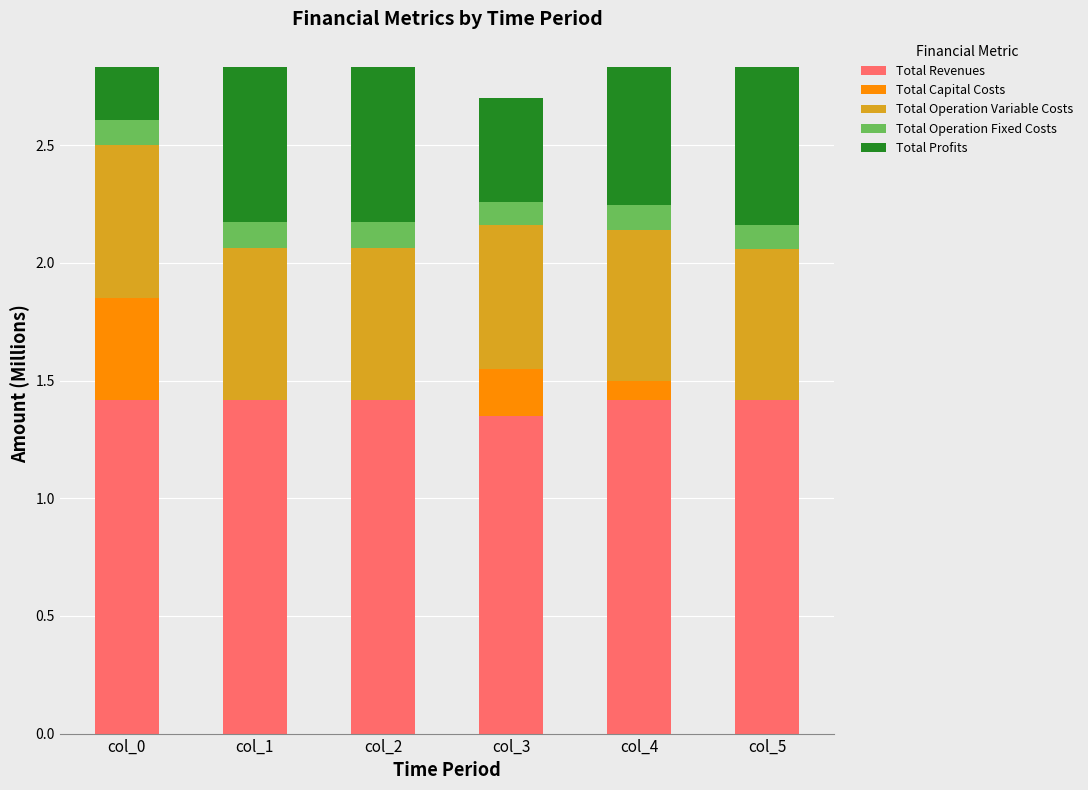

What is the total value across all series at col_1?

2.8